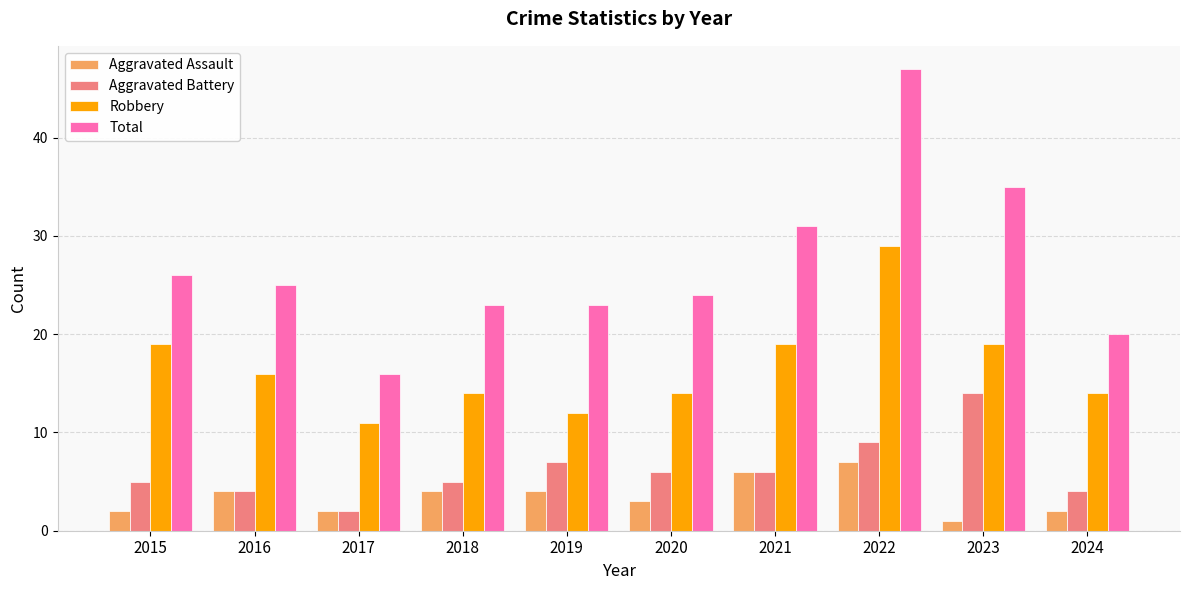

What is the sum of the Robbery values at 2021 and 2023?

38